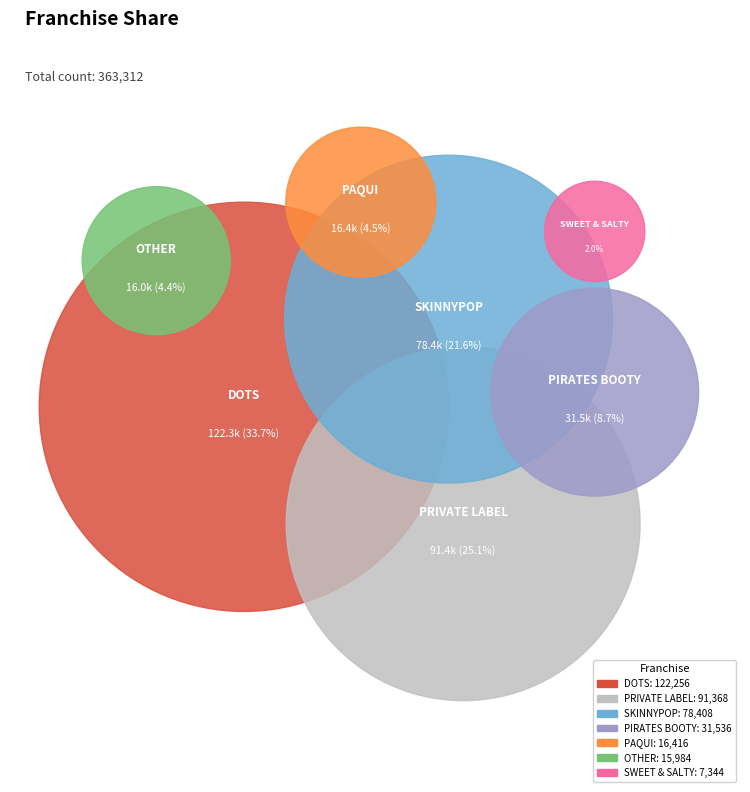

Which has a higher value, PRIVATE LABEL or PAQUI?

PRIVATE LABEL